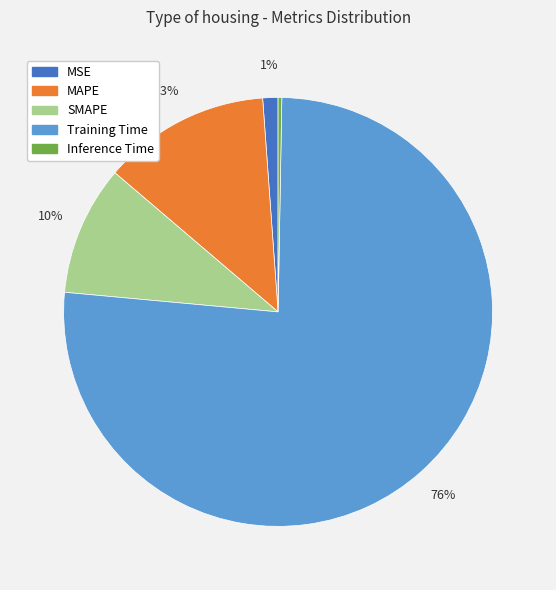

To the nearest percent, what is the average slice percentage?

20%